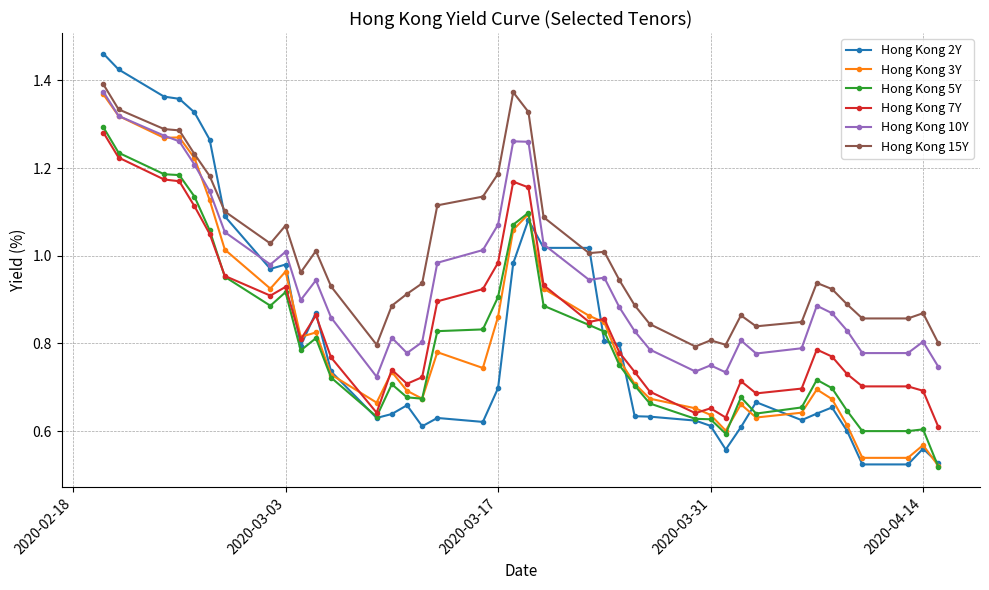

True or false: Hong Kong 15Y and Hong Kong 5Y cross at least once.

False